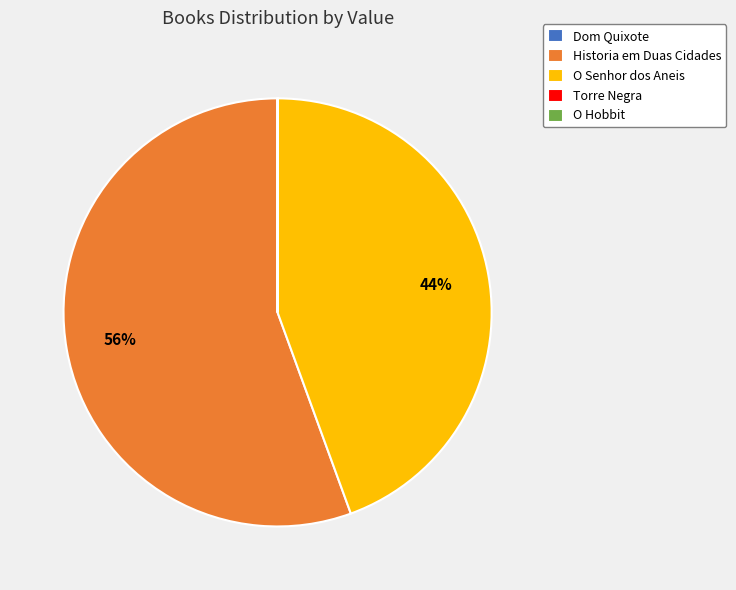

Is it true that Historia em Duas Cidades is 56% of the pie?

True